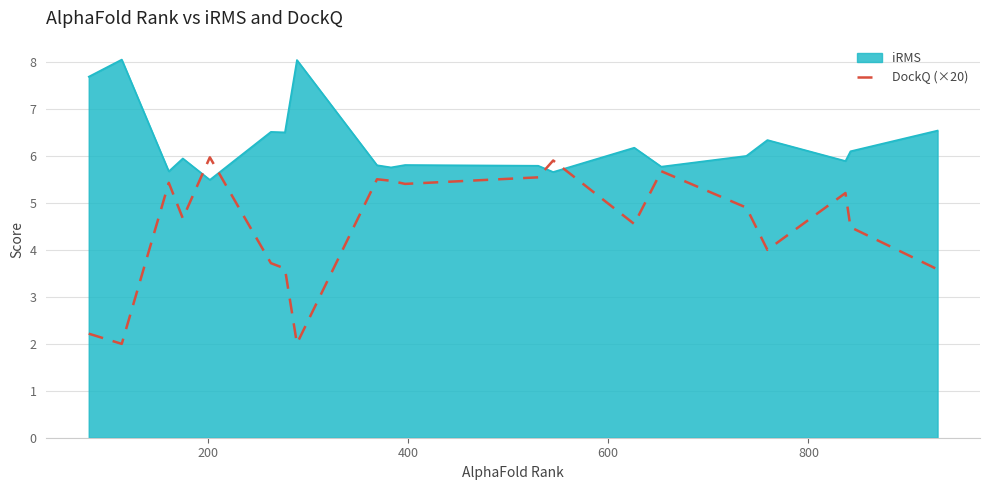

True or false: DockQ (×20) and iRMS intersect in this chart.

True